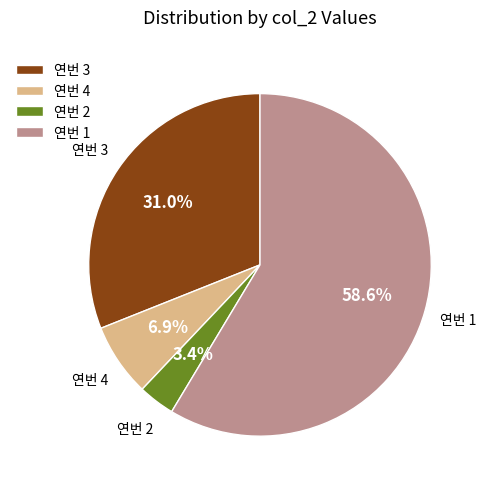

What percentage do 연번 3 and 연번 4 together represent?

37.9%